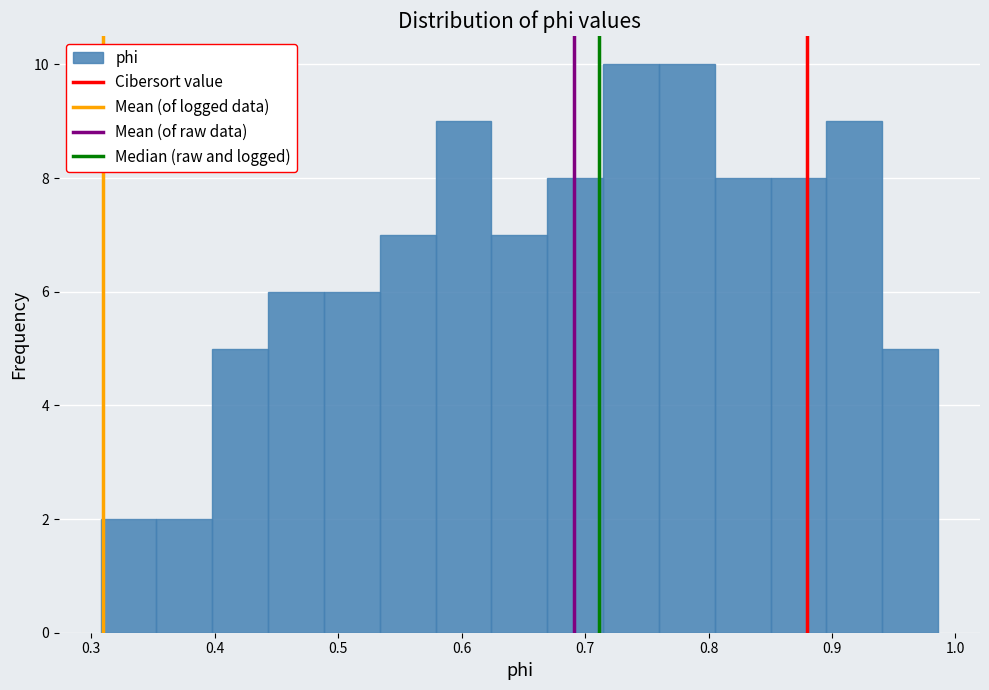

Reading left to right, list every bar in this chart as the range it spans on the x-axis followed by its height. Neither the bar edges nor the heights are printed on the chart, so give them approximately, as read against the axes.

0.31 to 0.35: 2
0.35 to 0.40: 2
0.40 to 0.44: 5
0.44 to 0.49: 6
0.49 to 0.53: 6
0.53 to 0.58: 7
0.58 to 0.62: 9
0.62 to 0.67: 7
0.67 to 0.71: 8
0.71 to 0.76: 10
0.76 to 0.81: 10
0.81 to 0.85: 8
0.85 to 0.90: 8
0.90 to 0.94: 9
0.94 to 0.99: 5